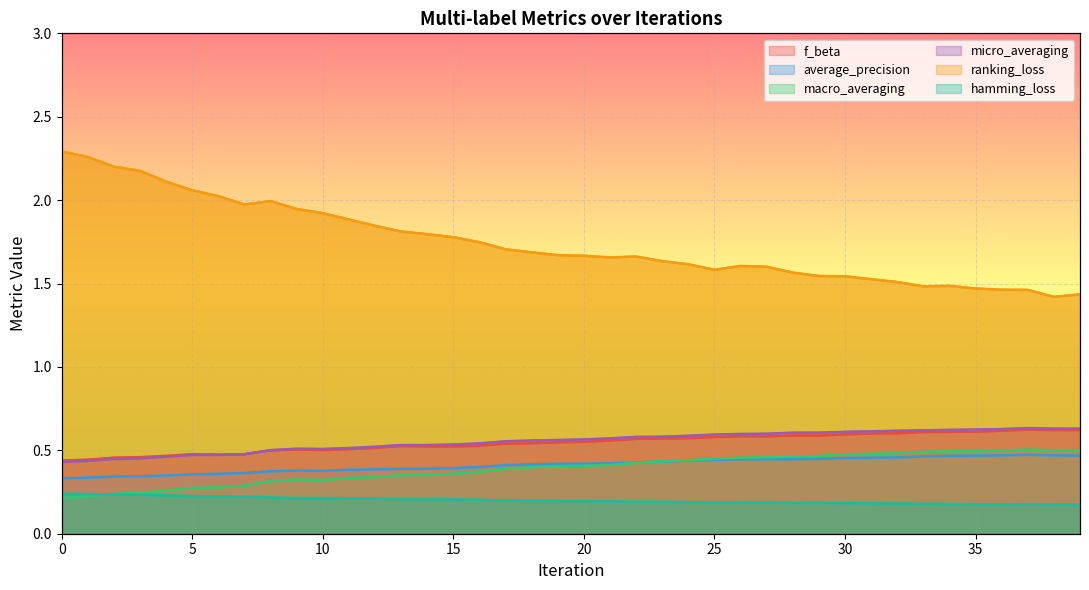

Rank the series by their maximum value, from highest to lowest.

ranking_loss, micro_averaging, f_beta, macro_averaging, average_precision, hamming_loss